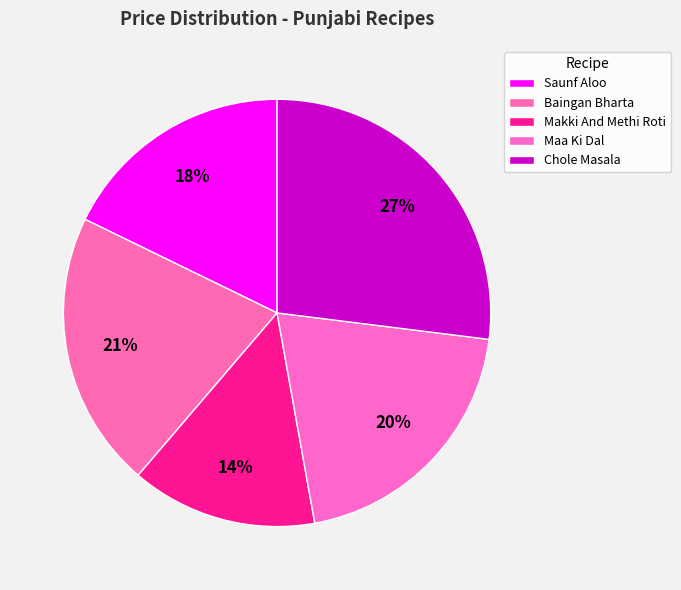

Is Makki And Methi Roti the majority of the pie?

No